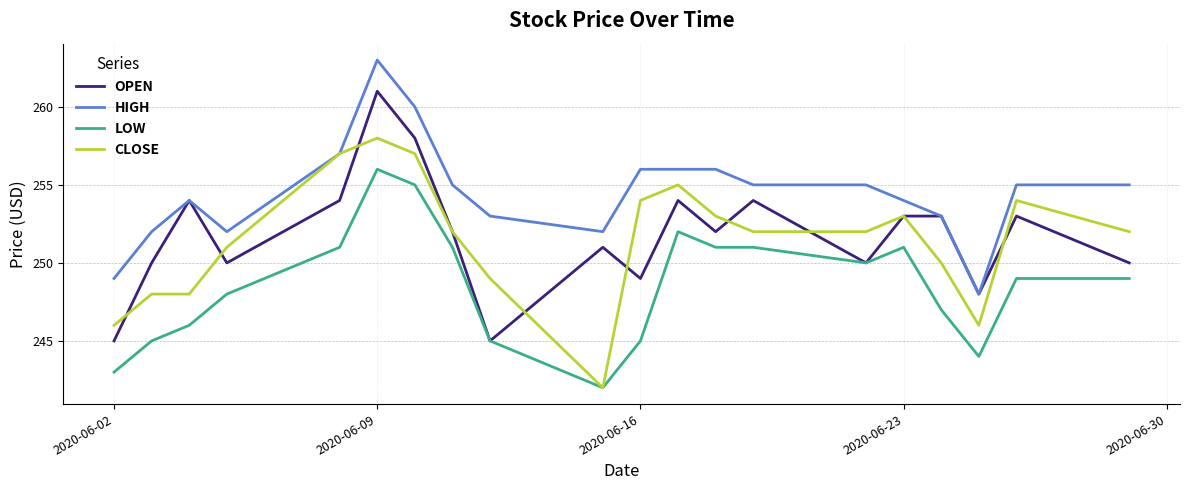

What is the smallest value displayed?

242